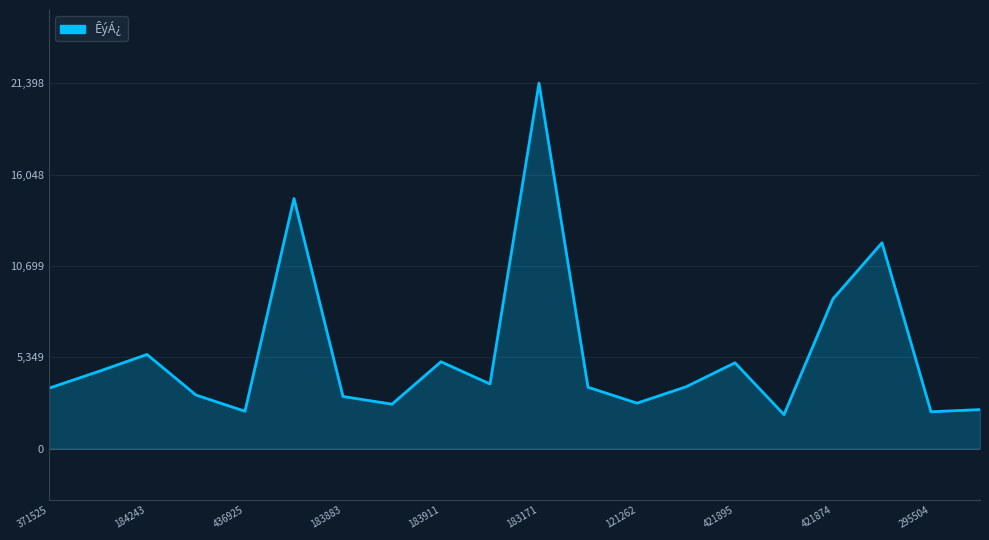

What is the difference between the maximum and minimum values?

19403